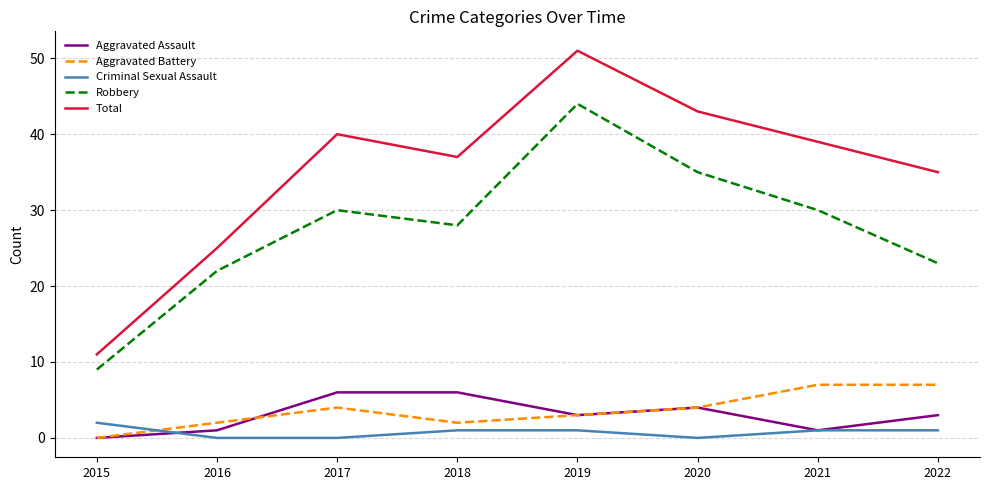

Is it true that Aggravated Assault equals 2 at 2017?

False